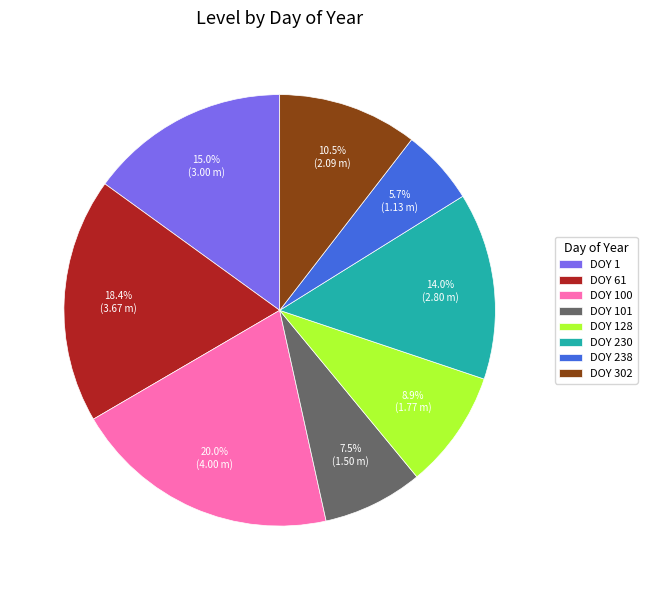

To the nearest percent, what is the average slice percentage?

12%